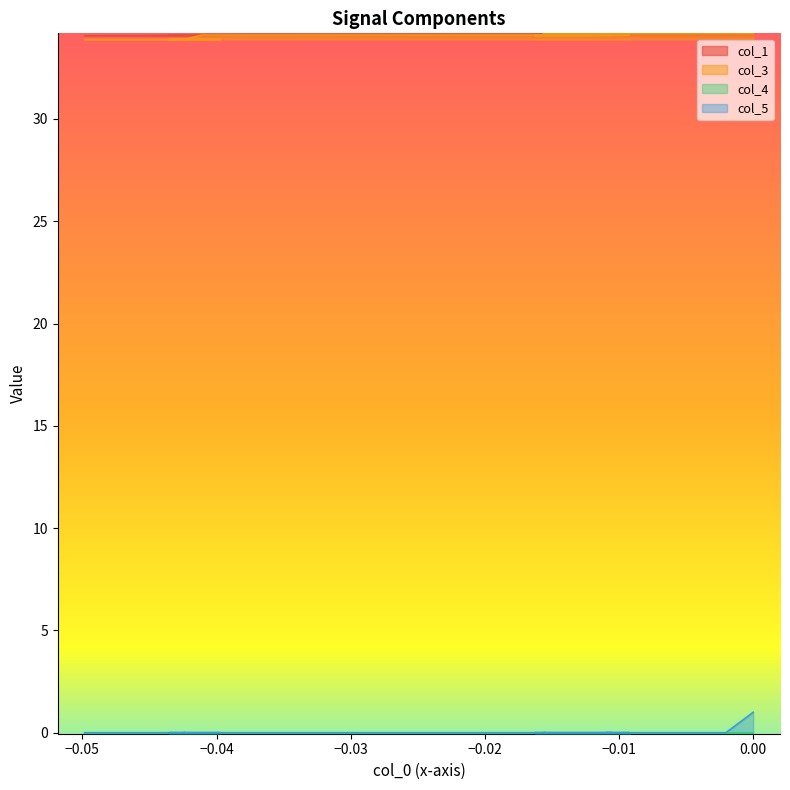

The value of col_5 at 32 is -0.6. True or false?

False